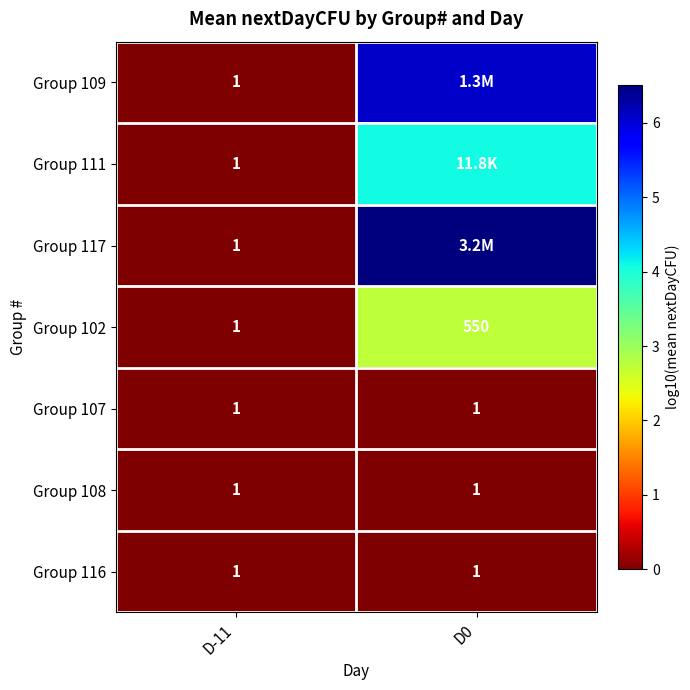

Rank the series by their maximum value, from lowest to highest.

Group 107, Group 108, Group 116, Group 102, Group 111, Group 109, Group 117